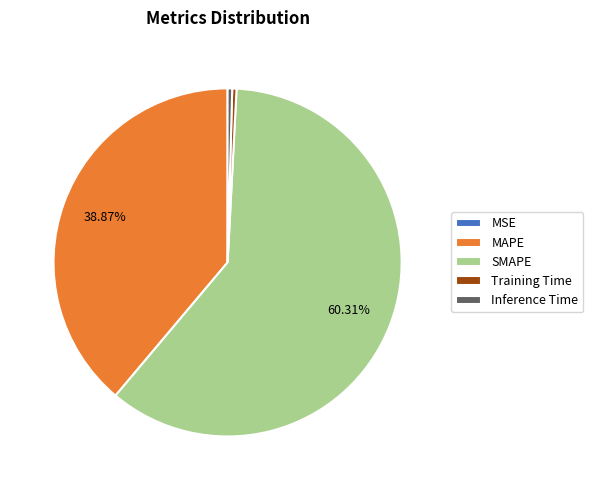

Is there a majority slice in this chart?

Yes